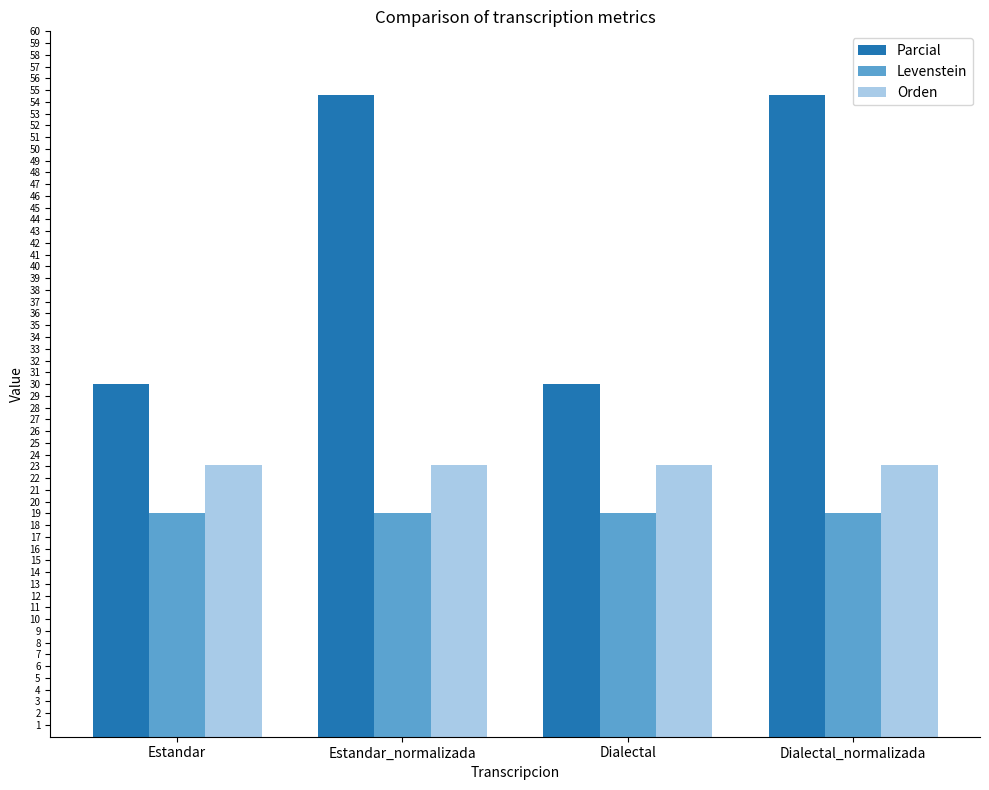

How many bars are there in total?

12